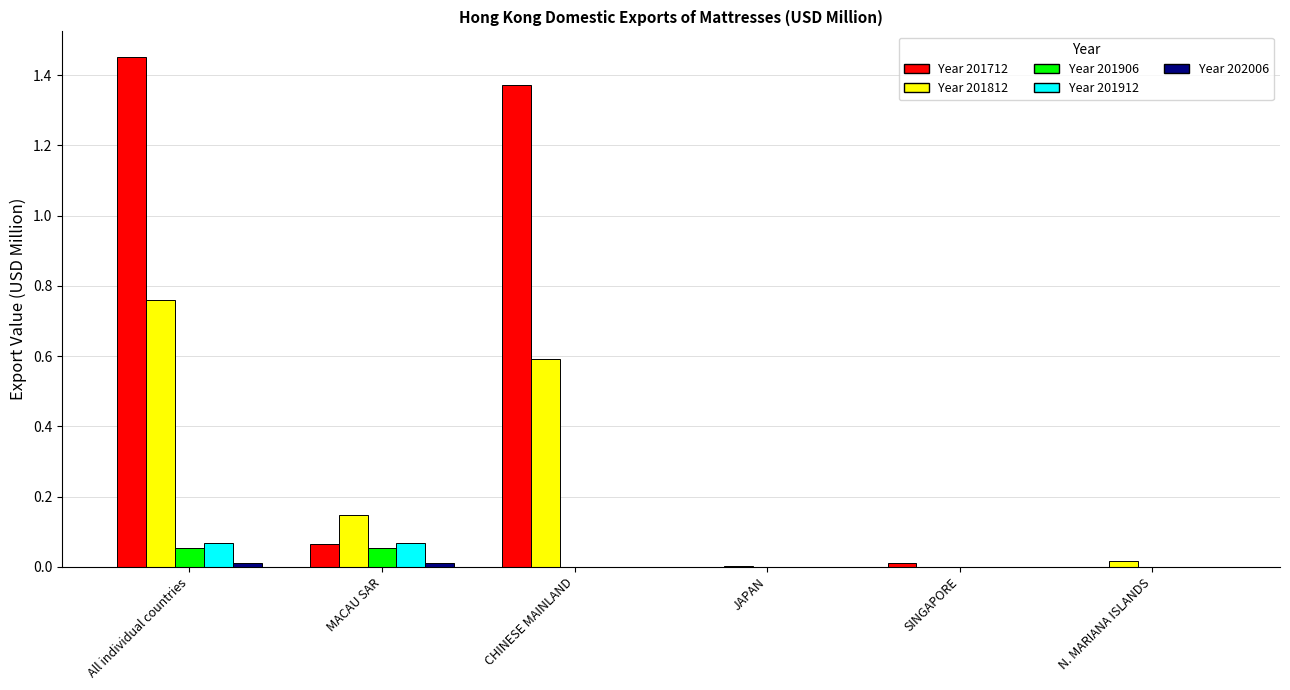

At which category is the sum across all series the highest?

All individual countries